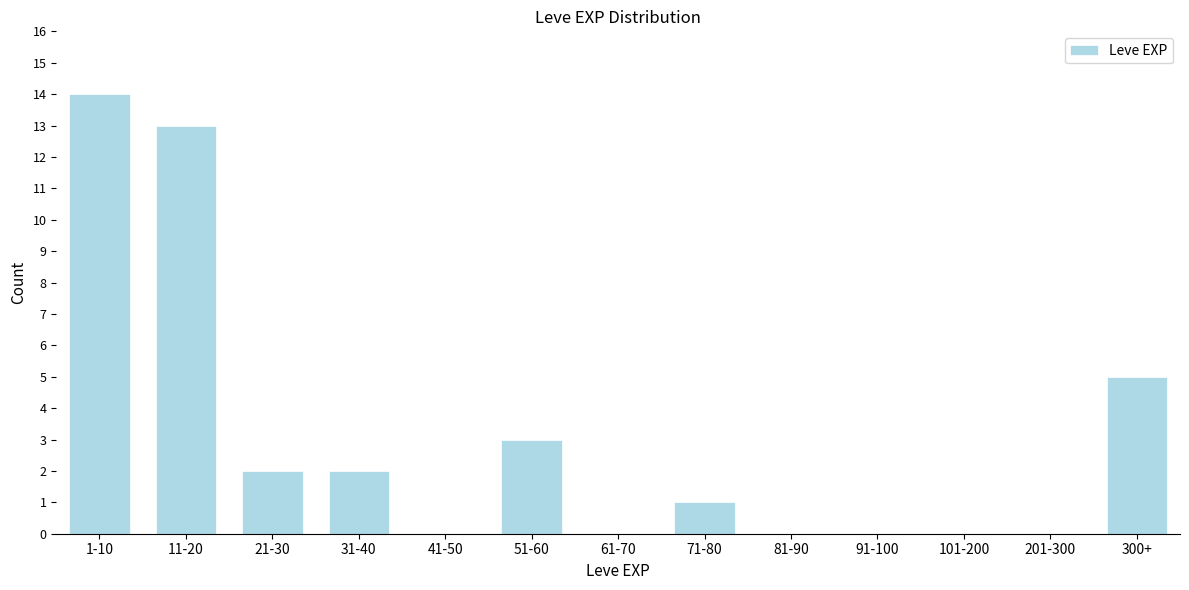

Reading right to left, transcribe all the data shown in this chart.

300+=5	201-300=0	101-200=0	91-100=0	81-90=0	71-80=1	61-70=0	51-60=3	41-50=0	31-40=2	21-30=2	11-20=13	1-10=14